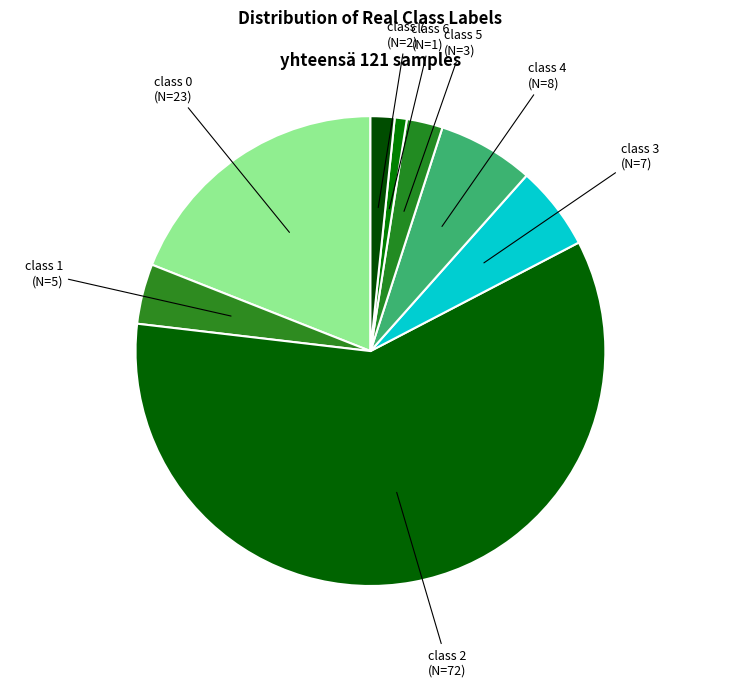

Do class 6 and class 5 together represent more than half of the pie?

No